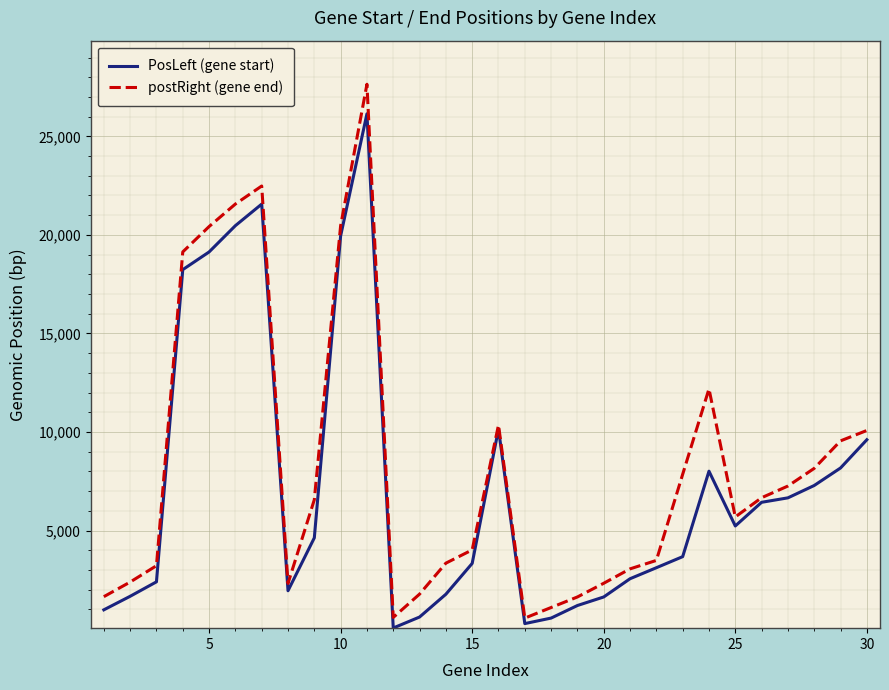

How many lines are shown in the chart?

2